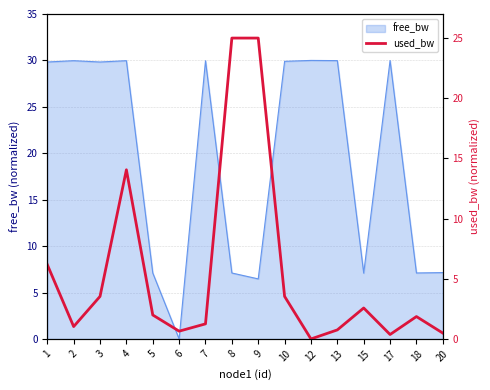

The free_bw series shows 42.3 at 12. True or false?

False